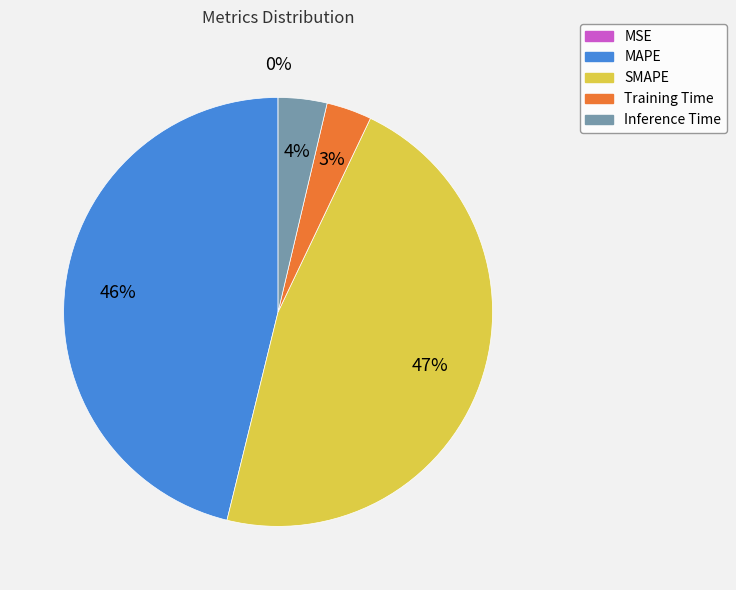

Which slice is the largest?

SMAPE